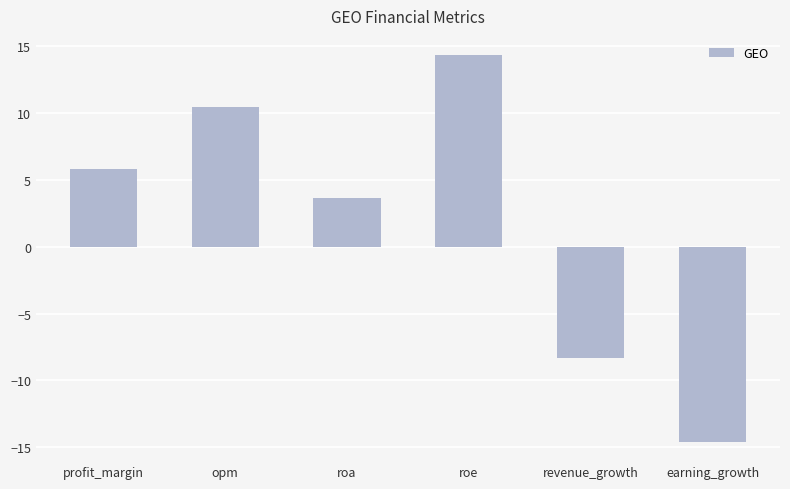

Are the bars grouped side by side (vs. stacked)?

No